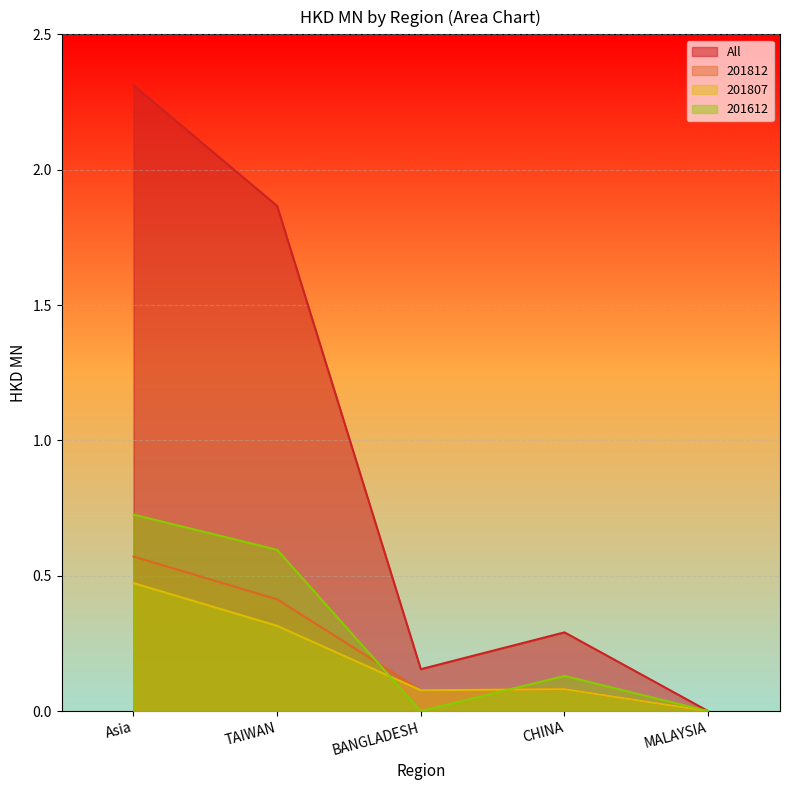

Which series has the largest range (max minus min)?

All